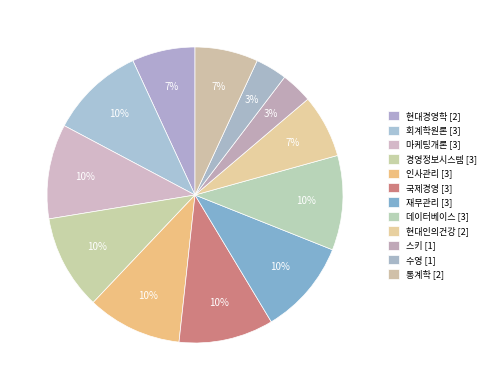

To the nearest percent, what percentage of the pie is 데이터베이스?

10%